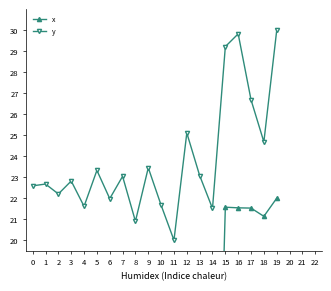

Which series changed the most between 16 and 19?

x